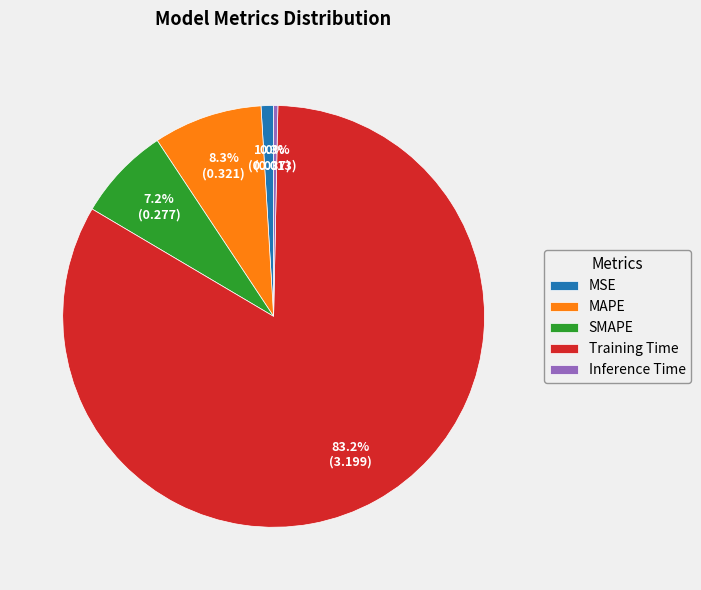

To the nearest percent, what is the difference between the SMAPE and Training Time slice percentages?

76%